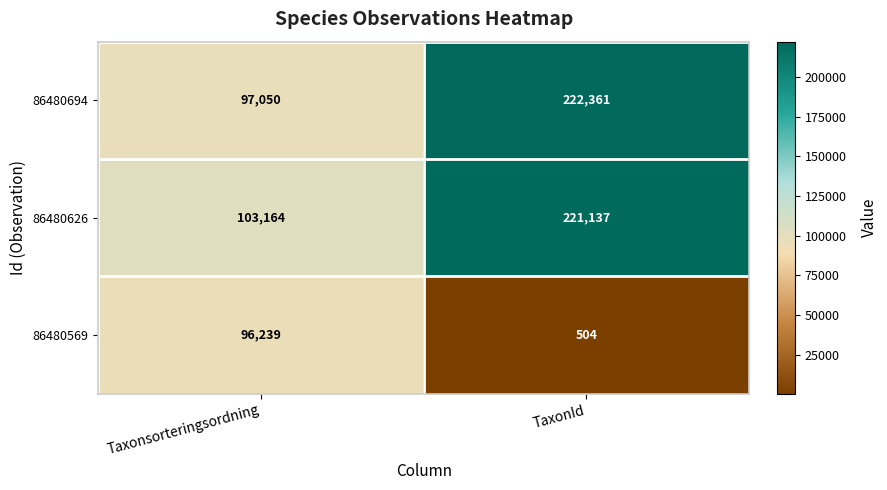

At which category is the sum across all series the highest?

TaxonId